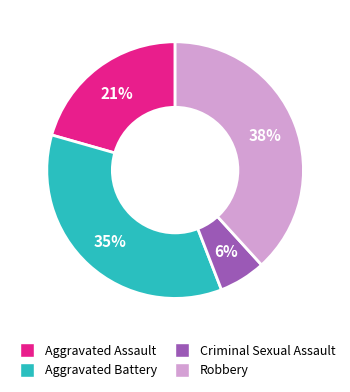

Do Criminal Sexual Assault and Aggravated Assault together represent more than half of the pie?

No